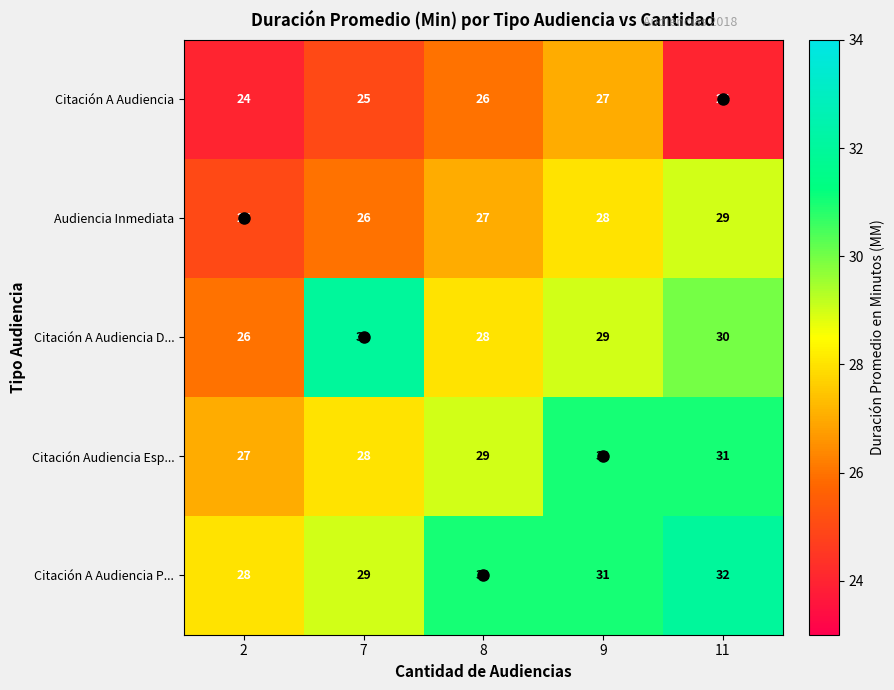

Count the Citación A Audiencia values in the range 24 to 26.

4